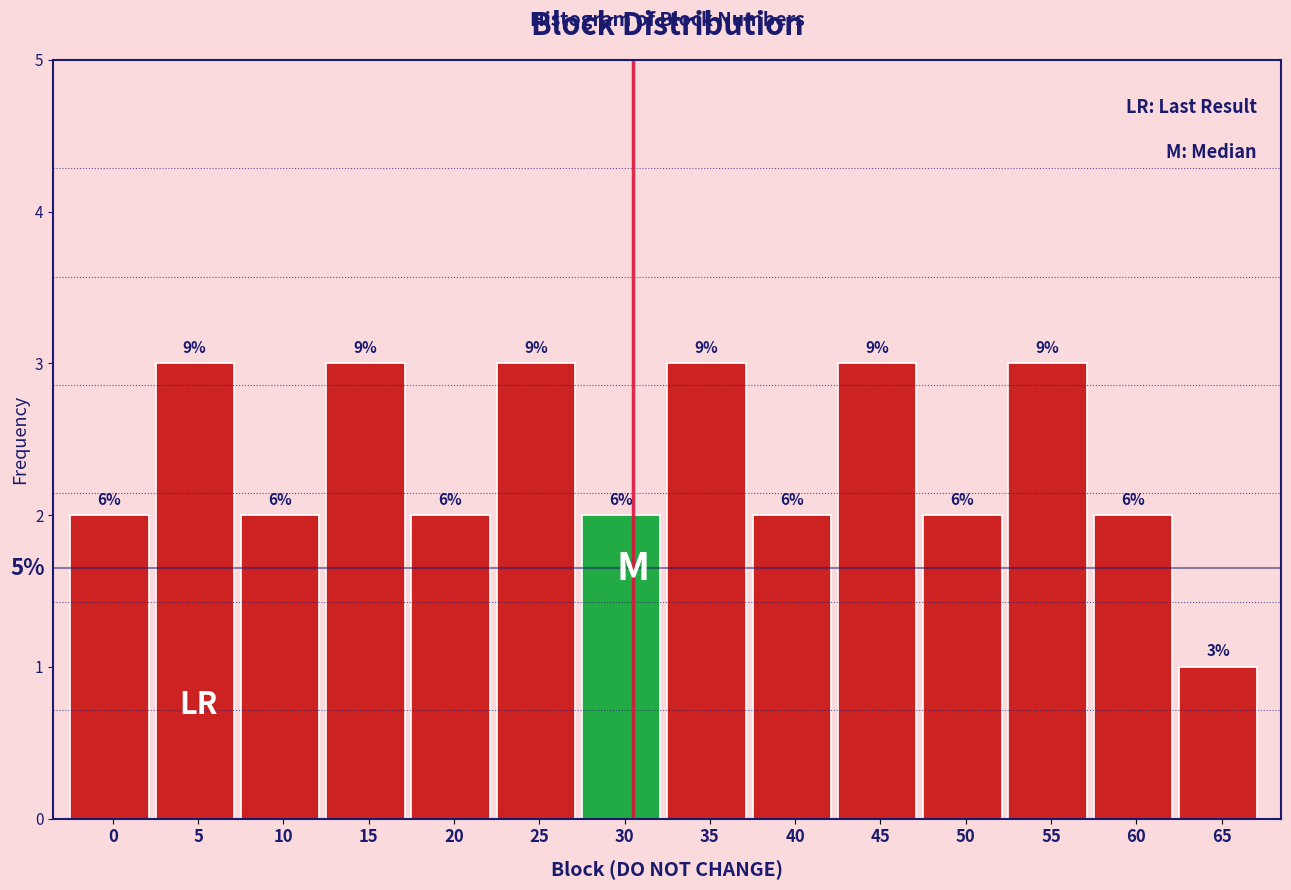

How many bars are there in total?

14